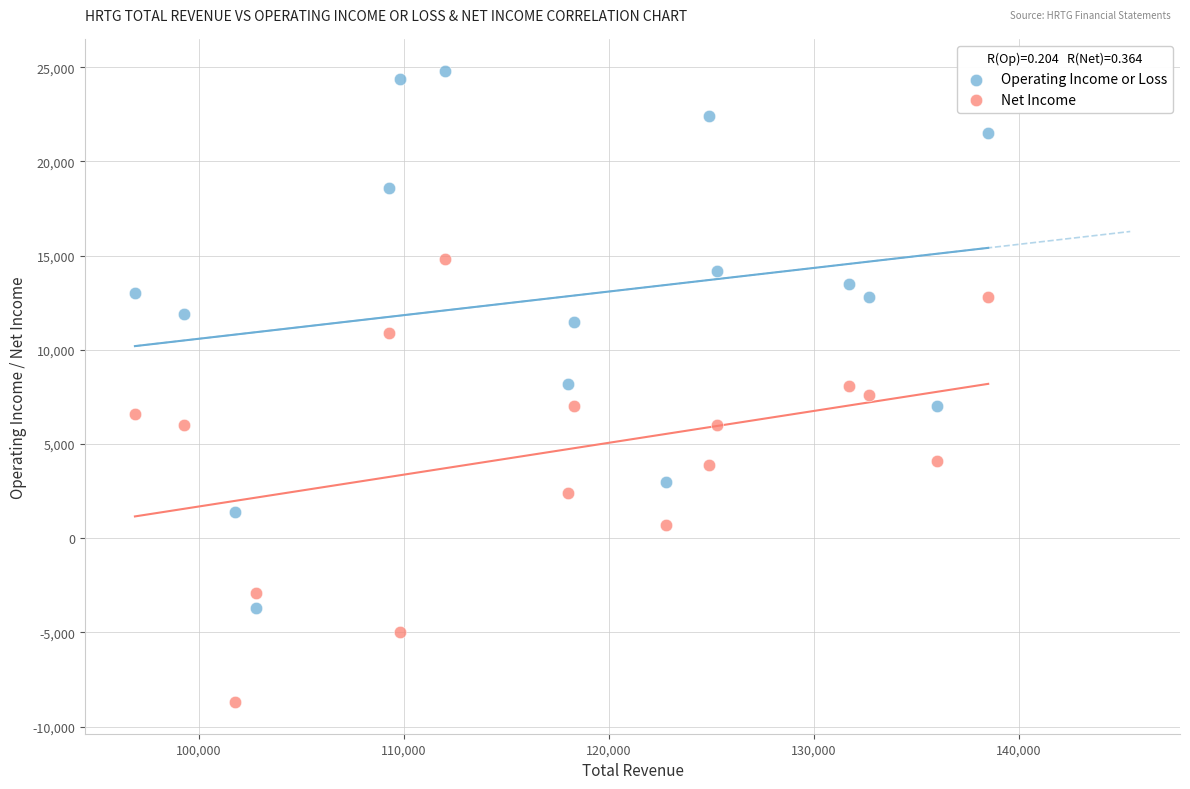

Across all data points, what is the range of Y values (max minus min)?

33500